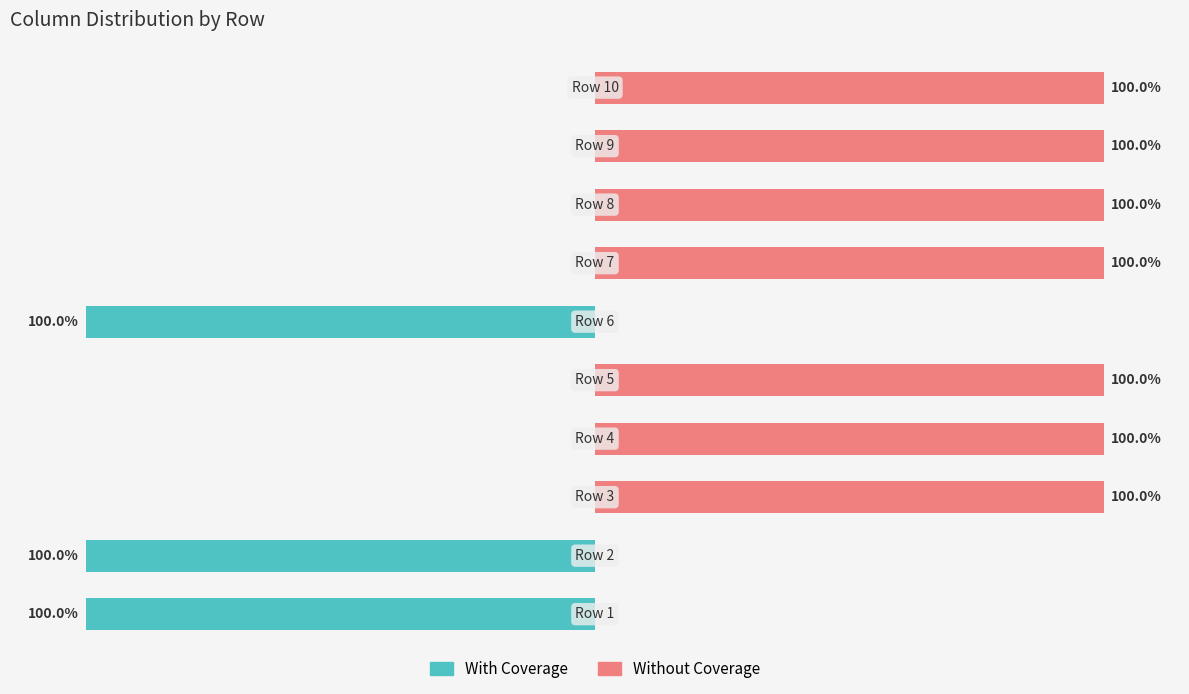

Is the value of With Coverage at 8 greater than the value of Without Coverage at 3?

No